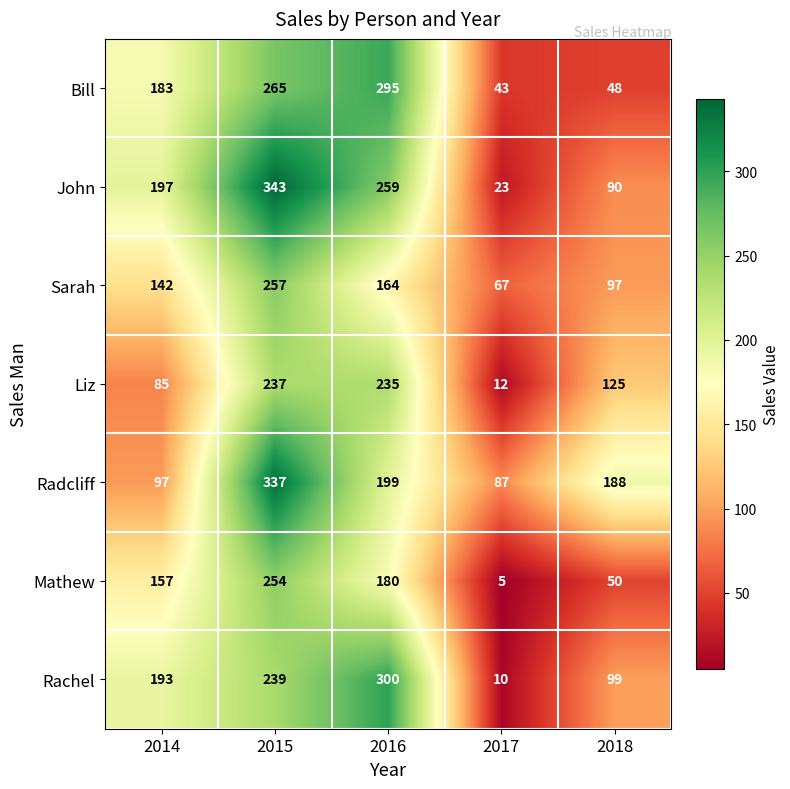

Is it true that Bill equals 460 at 2015?

False